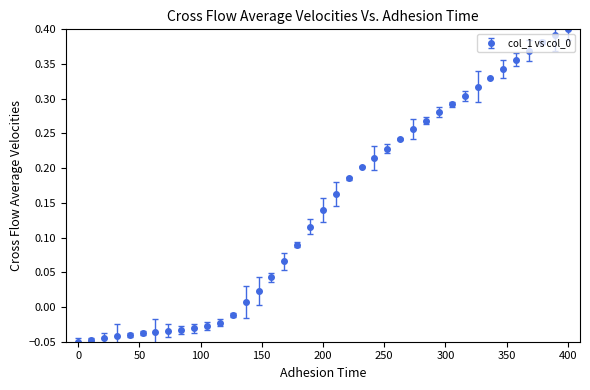

What is the sum of all values?

5.6